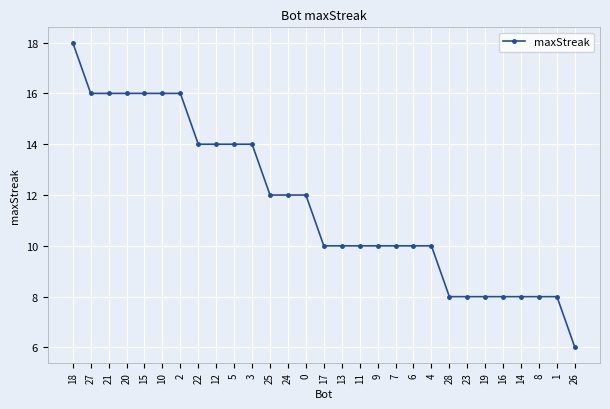

True or false: the data shows 8 at 14.

True